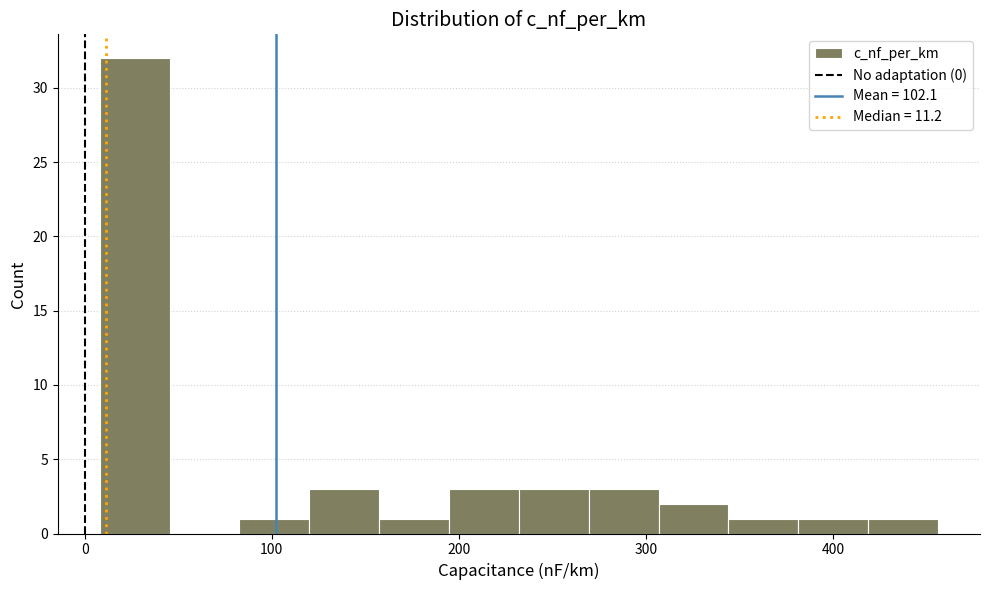

Around what value on the x-axis is the tallest bar? Give the approximate position of its centre, as read against the axis.

30